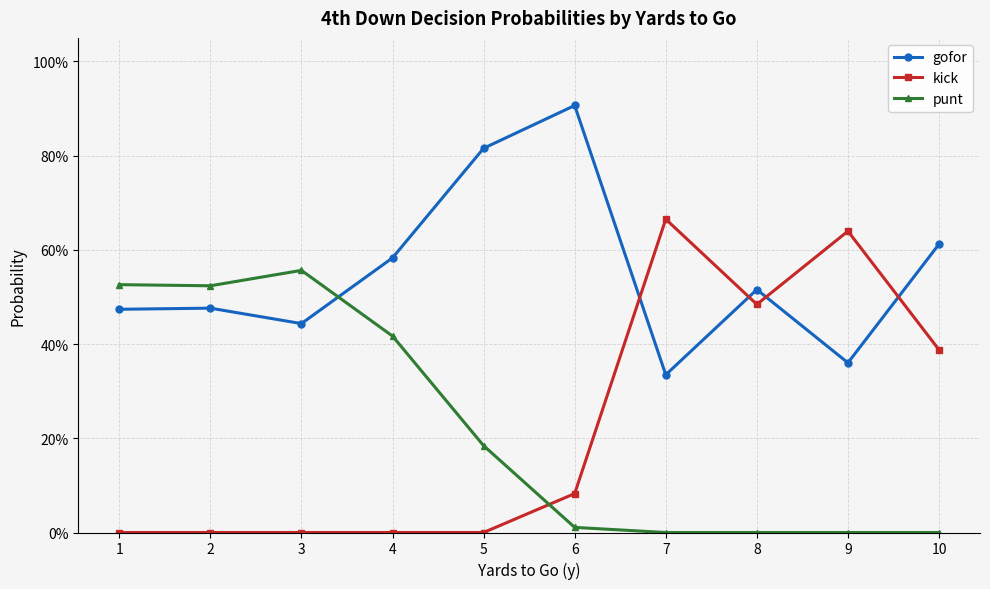

Does the chart have visible grid lines?

Yes